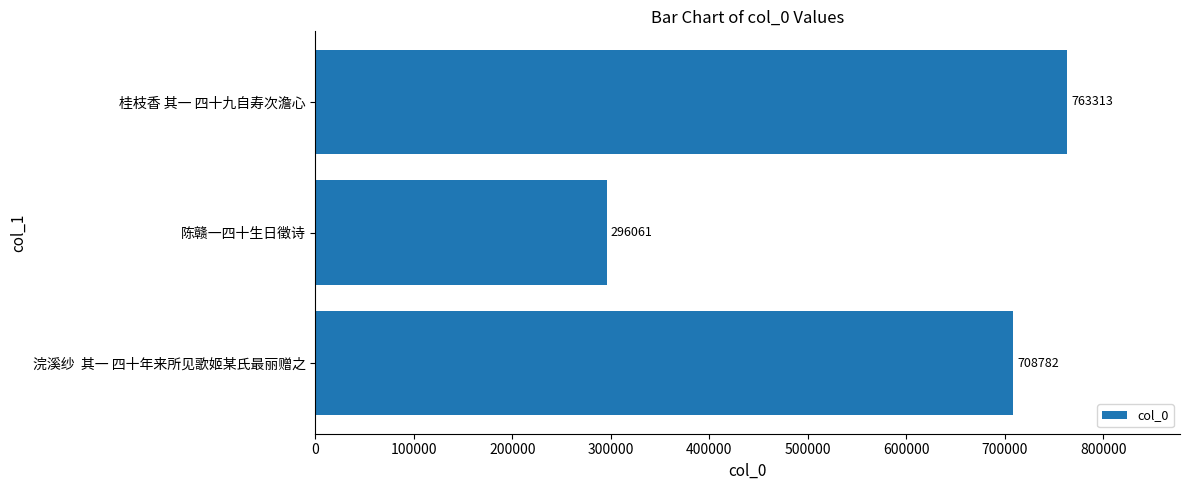

The value at 桂枝香 其一 四十九自寿次澹心 is 481124. True or false?

False